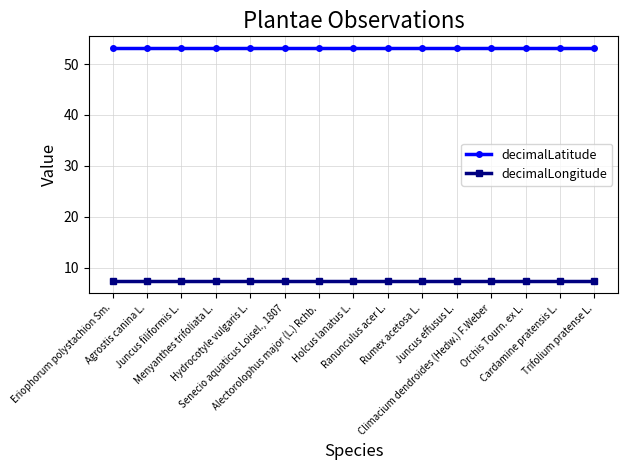

What is the sum of all decimalLongitude values?

109.8